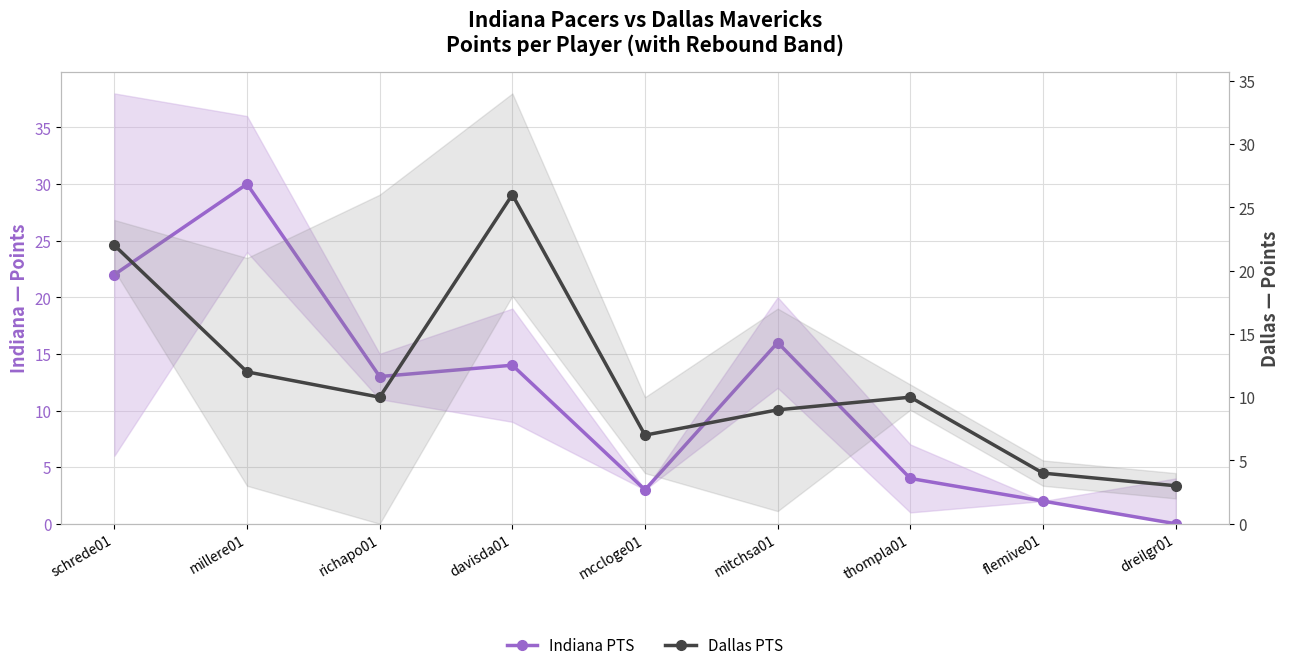

What value does the Dallas PTS series have at flemive01, to the nearest 5?

5